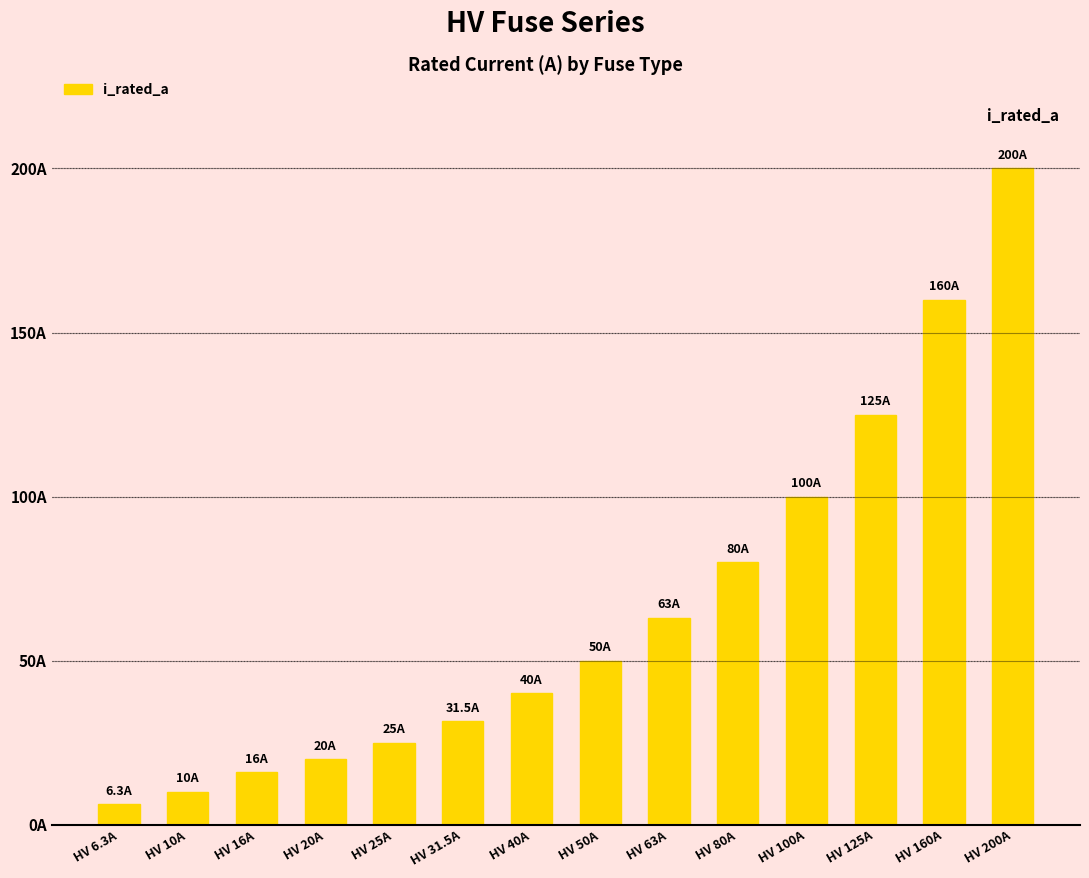

Reading left to right, extract all data points from this chart.

HV 6.3A=6.3	HV 10A=10.0	HV 16A=16.0	HV 20A=20.0	HV 25A=25.0	HV 31.5A=31.5	HV 40A=40.0	HV 50A=50.0	HV 63A=63.0	HV 80A=80.0	HV 100A=100.0	HV 125A=125.0	HV 160A=160.0	HV 200A=200.0